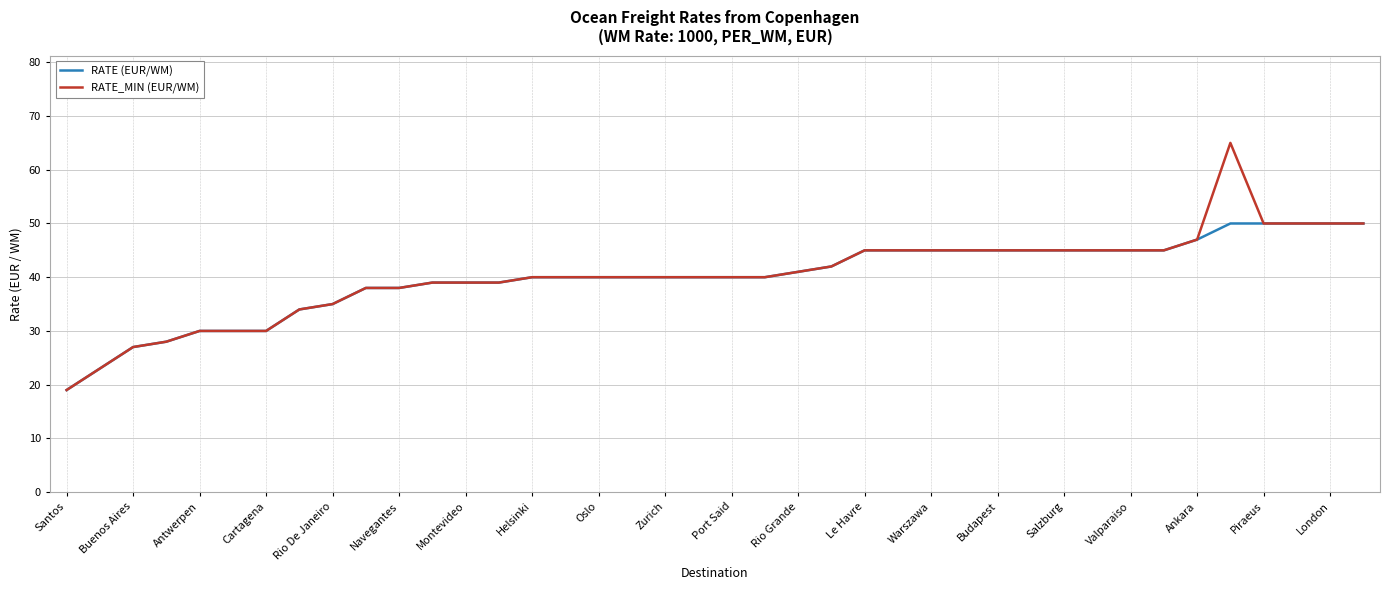

Which series has the largest range (max minus min)?

RATE_MIN (EUR/WM)